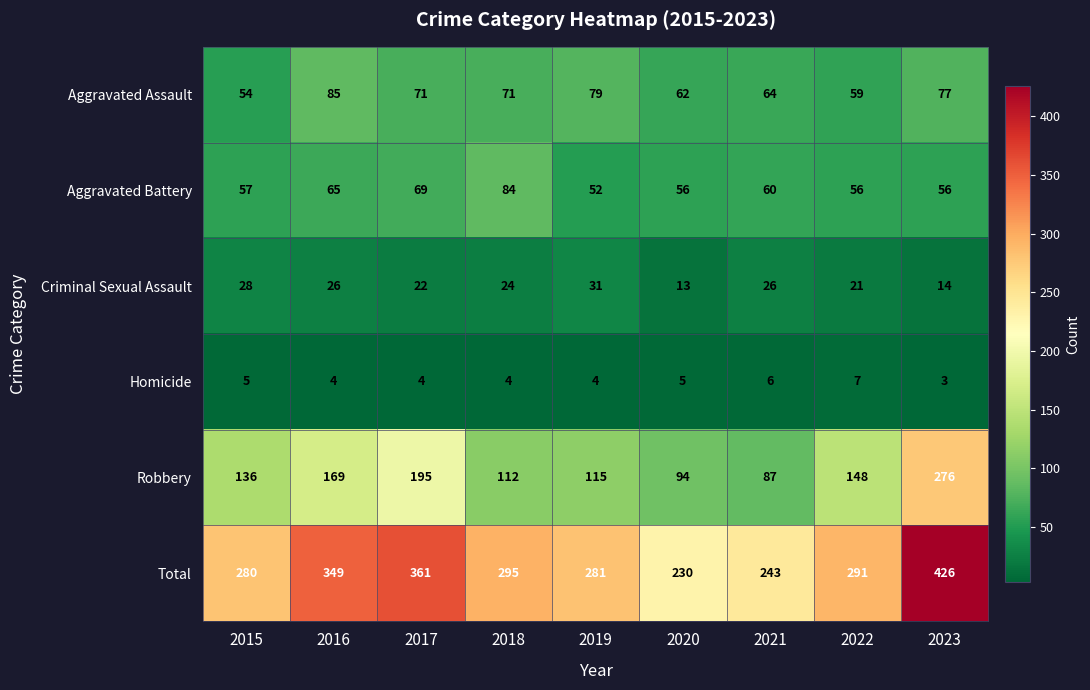

Where does the Criminal Sexual Assault series first go above 24?

2015